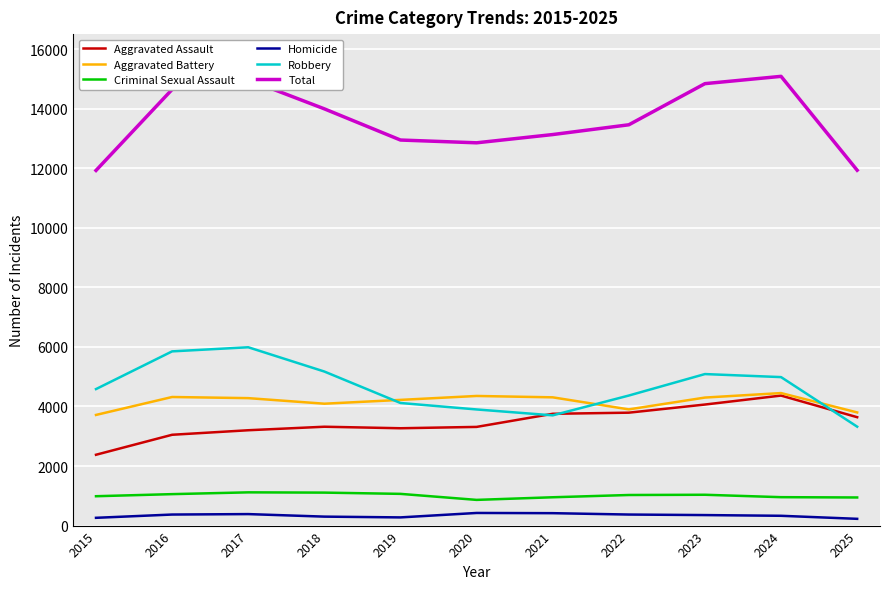

True or false: Total and Criminal Sexual Assault cross at least once.

False